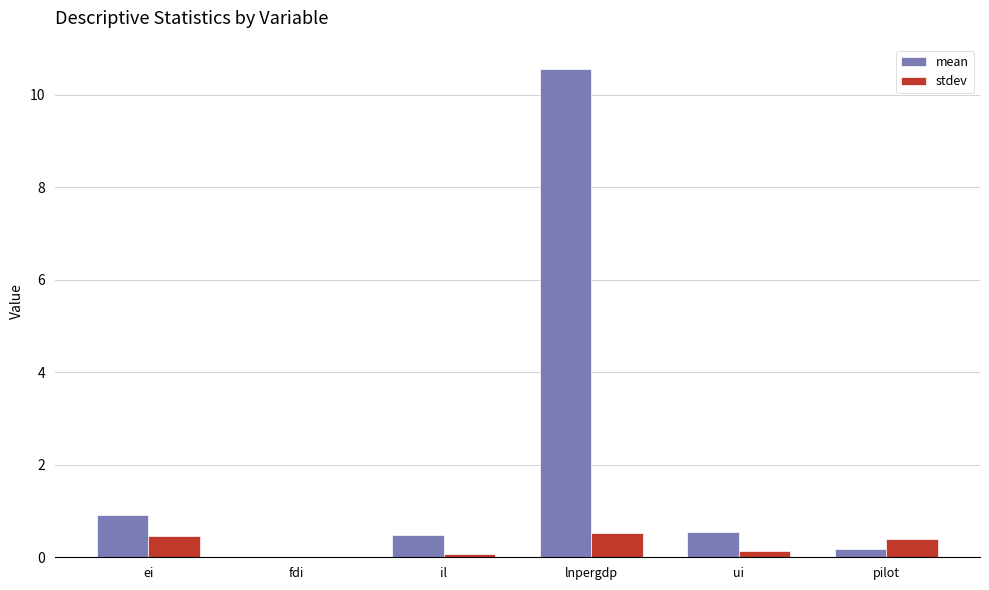

At which category is the sum across all series the highest?

lnpergdp